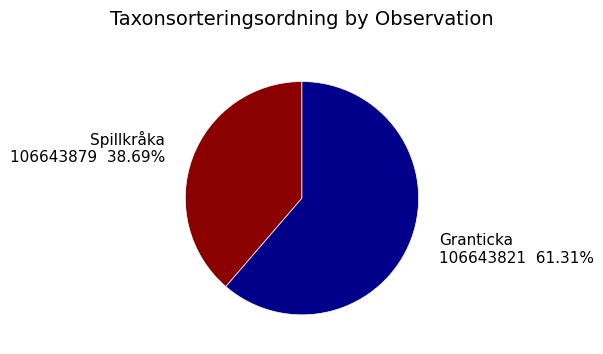

What is the majority slice?

Granticka (106643821)